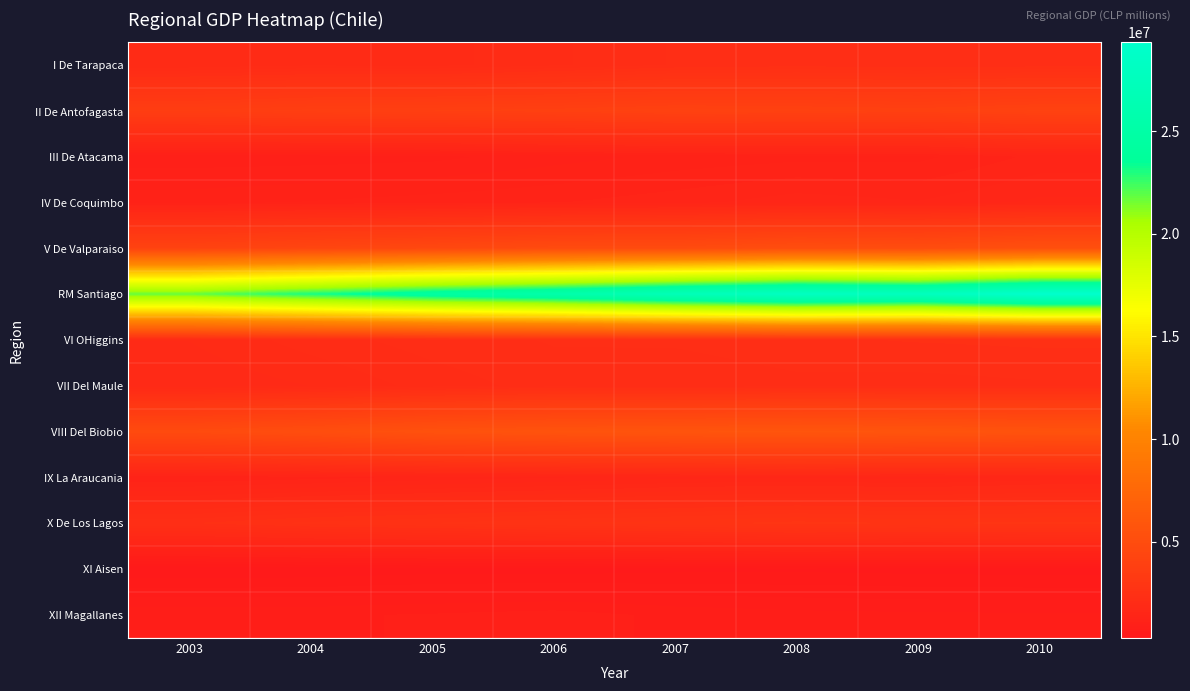

Which series has the widest spread of values?

RM Santiago